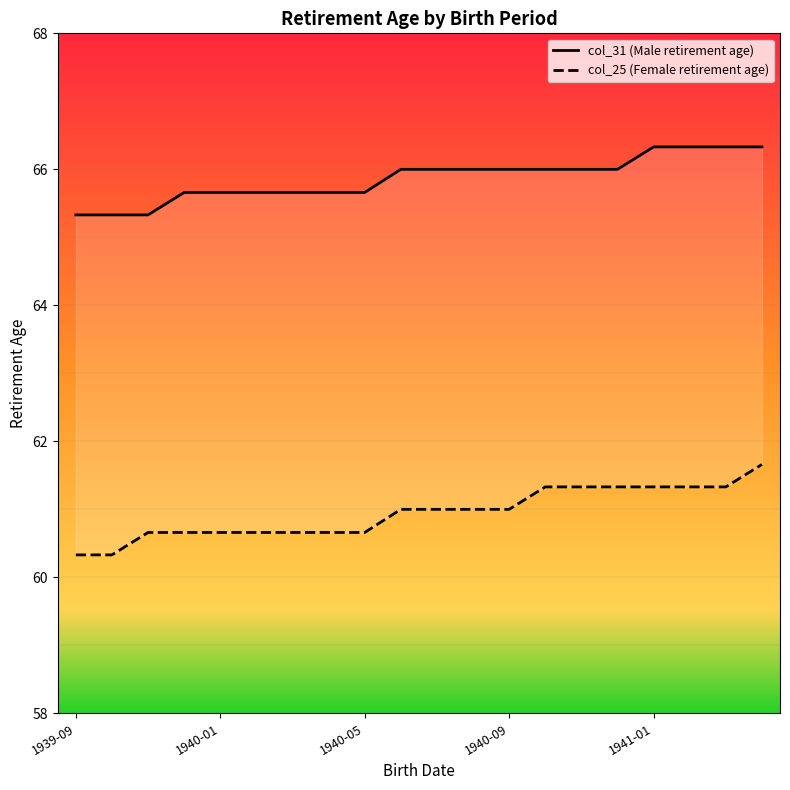

Rank the series by their average value, from lowest to highest.

col_25 (Female retirement age), col_31 (Male retirement age)